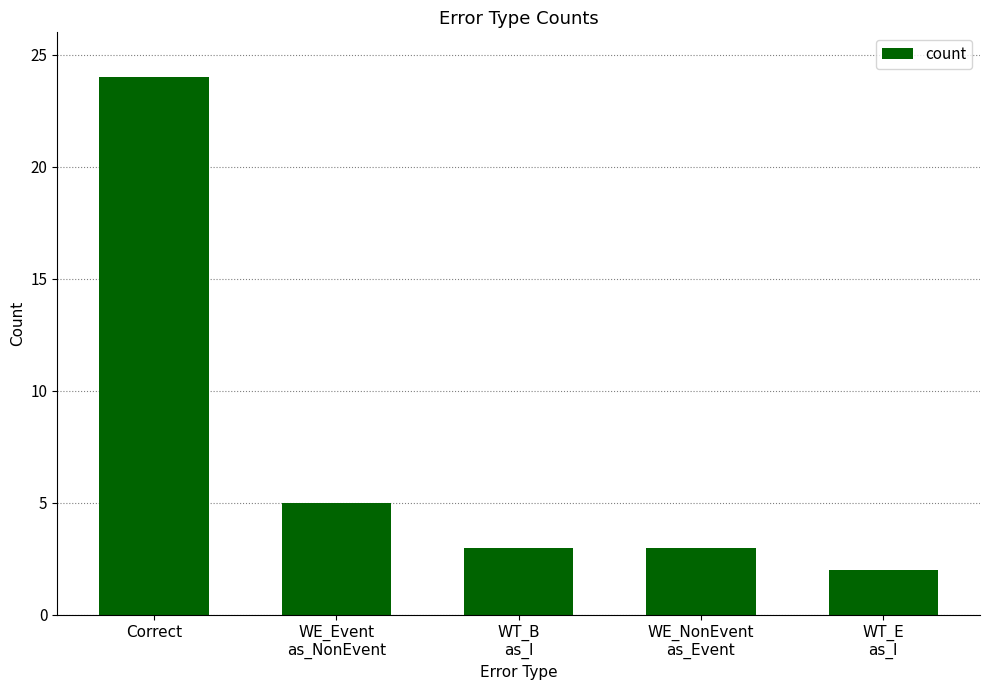

What is the difference between the maximum and minimum values?

22